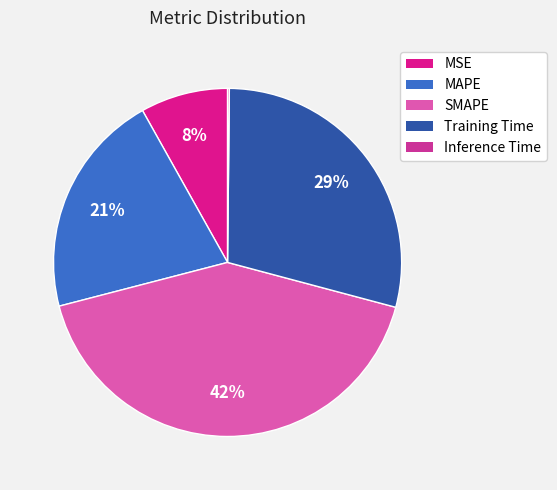

To the nearest percent, what is the combined percentage of SMAPE and Inference Time?

42%